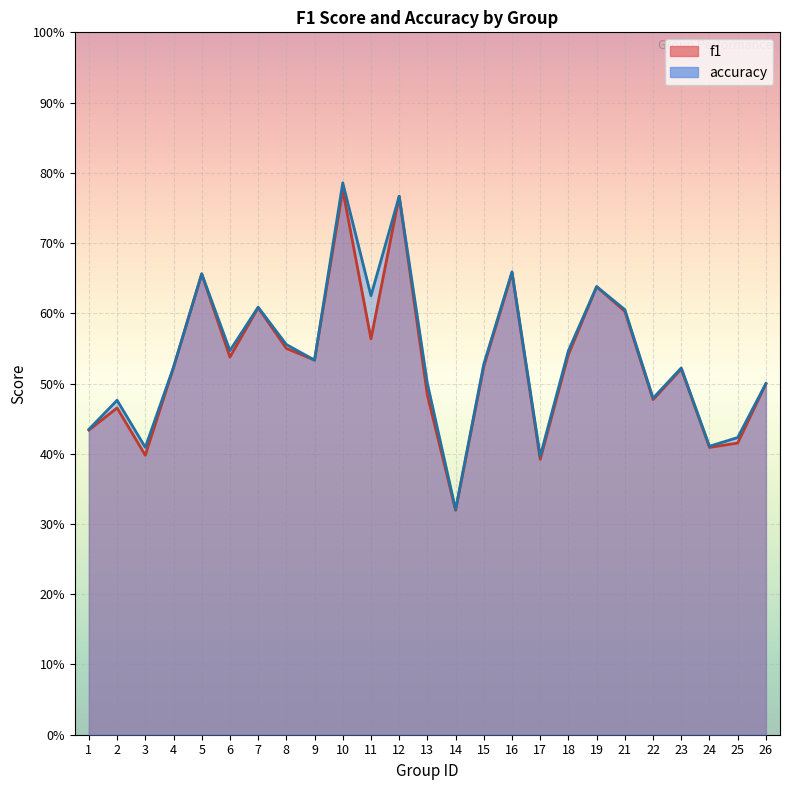

At which label is f1 closest to 0?

14